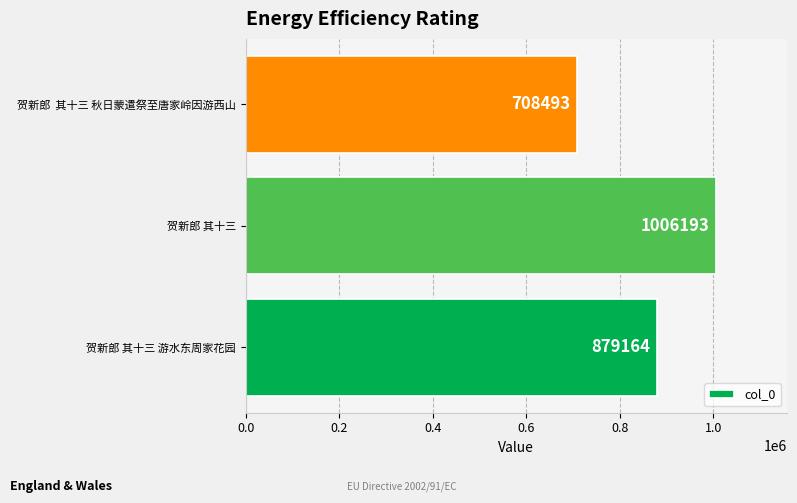

The chart shows a value of 1006193 at 贺新郎 其十三. True or false?

True